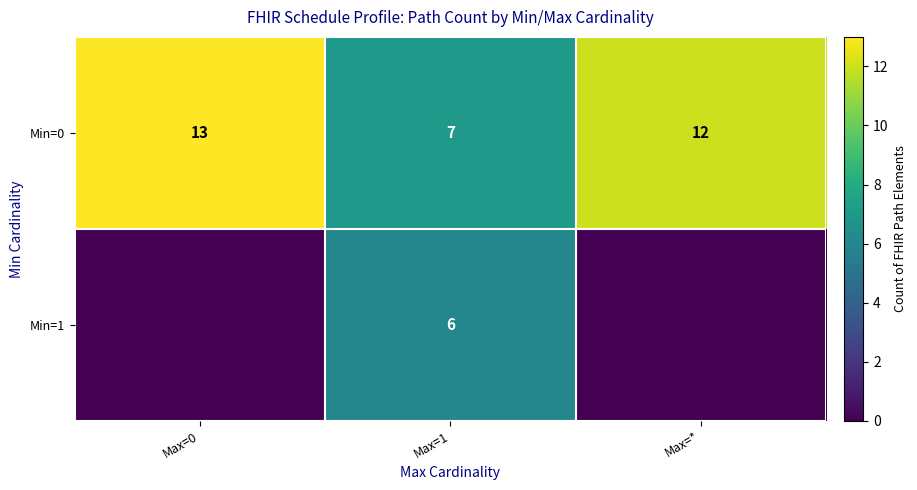

Rank the series at Max=1 from lowest to highest value.

Min=1, Min=0